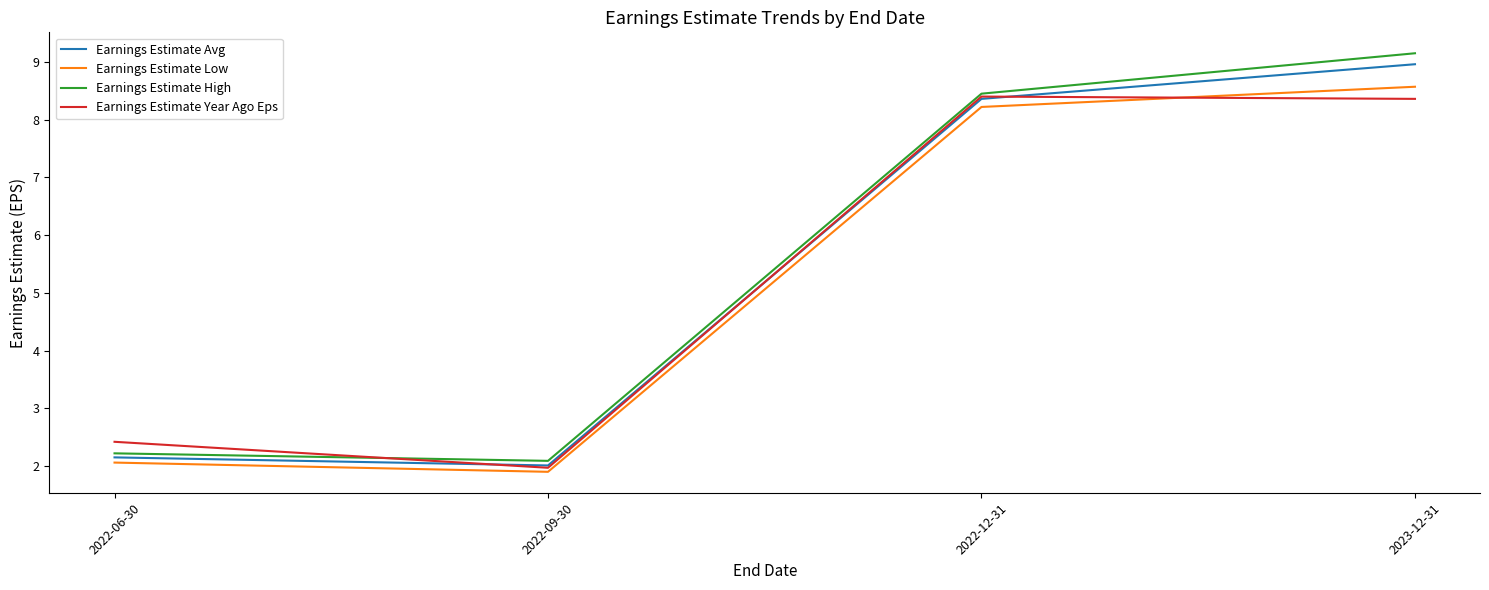

List the series in order of their overall mean, lowest first.

Earnings Estimate Low, Earnings Estimate Year Ago Eps, Earnings Estimate Avg, Earnings Estimate High